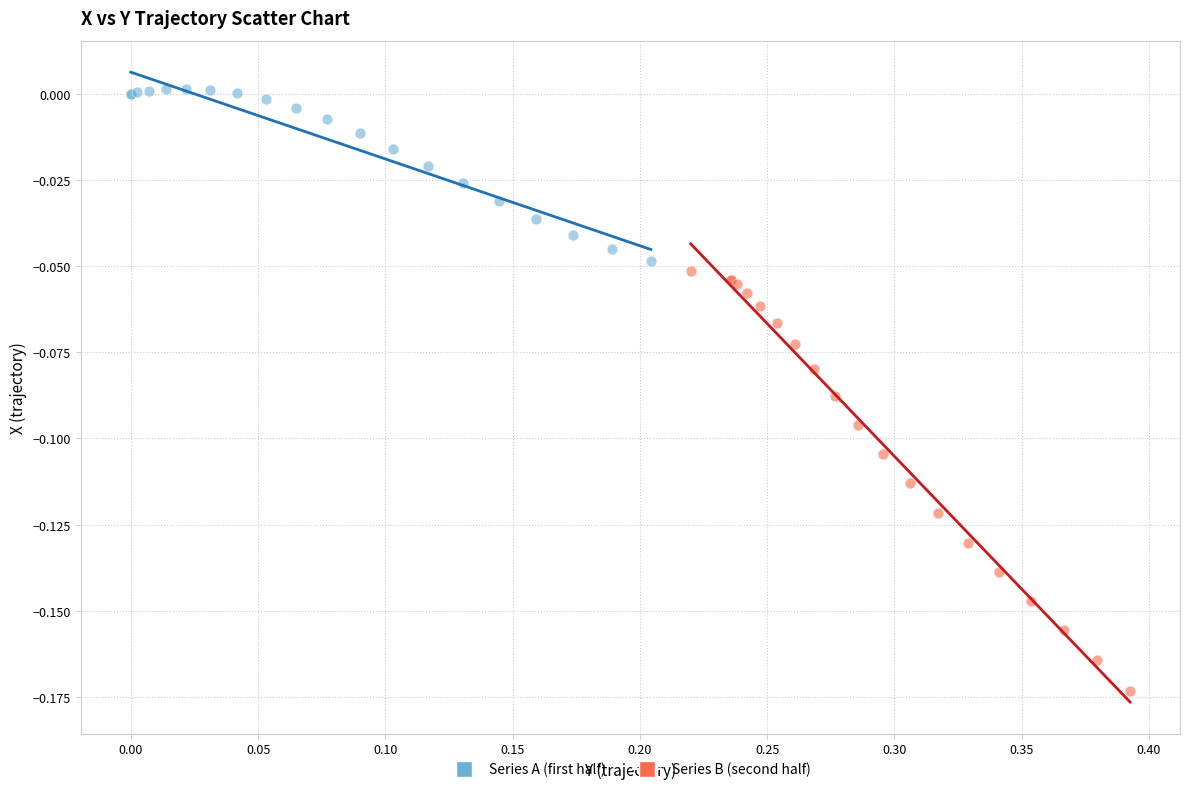

Which series contains the highest Y value?

Series A (first half)